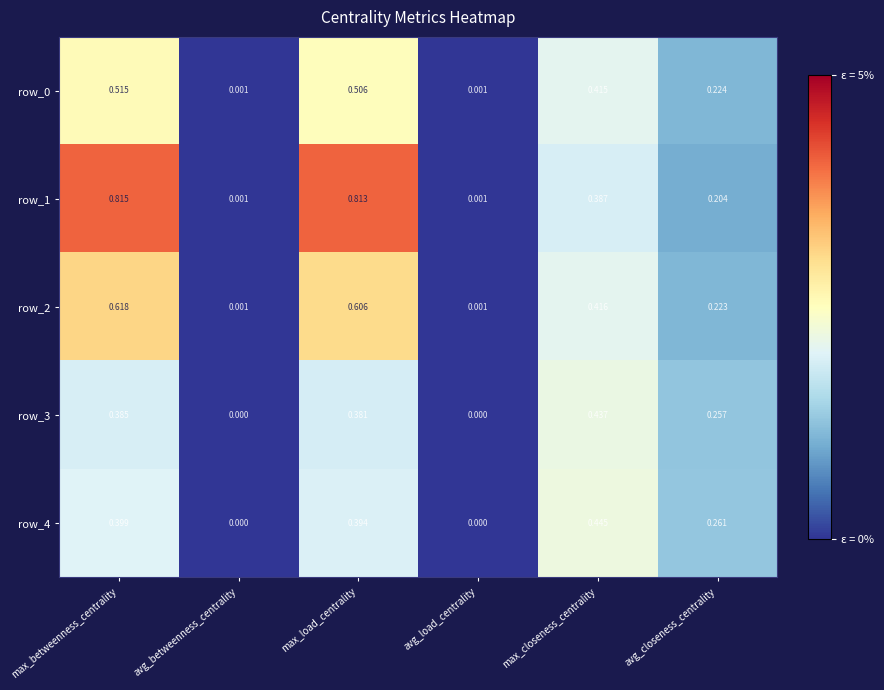

True or false: row_2 has a value of 0.4 at avg_closeness_centrality.

False